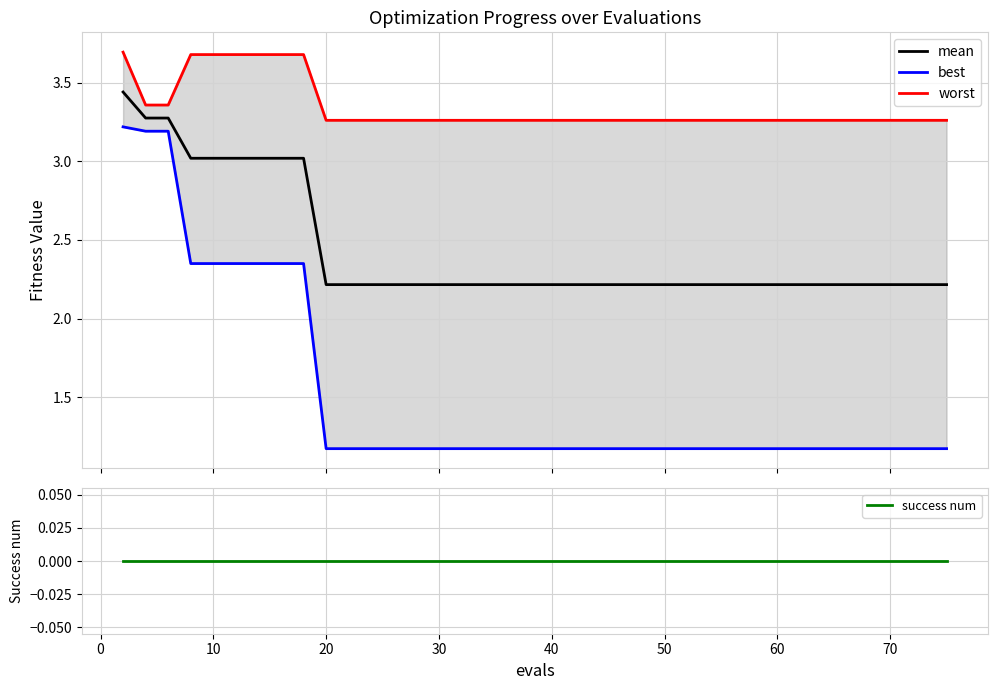

What is the difference between the maximum and minimum values in the mean series?

1.2